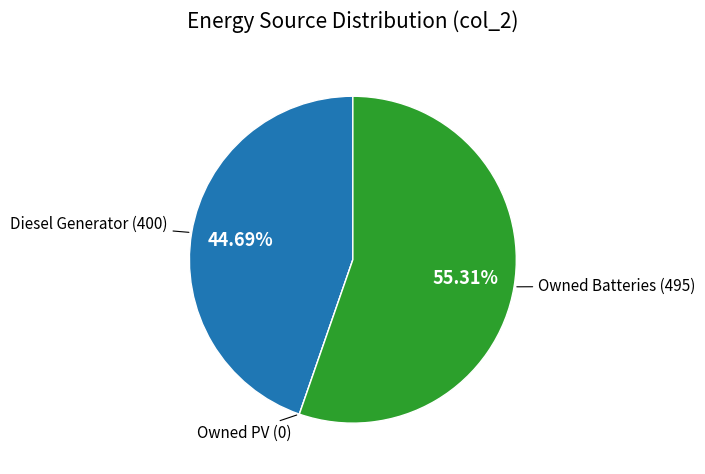

What percentage is NOT represented by Diesel Generator?

55.3%